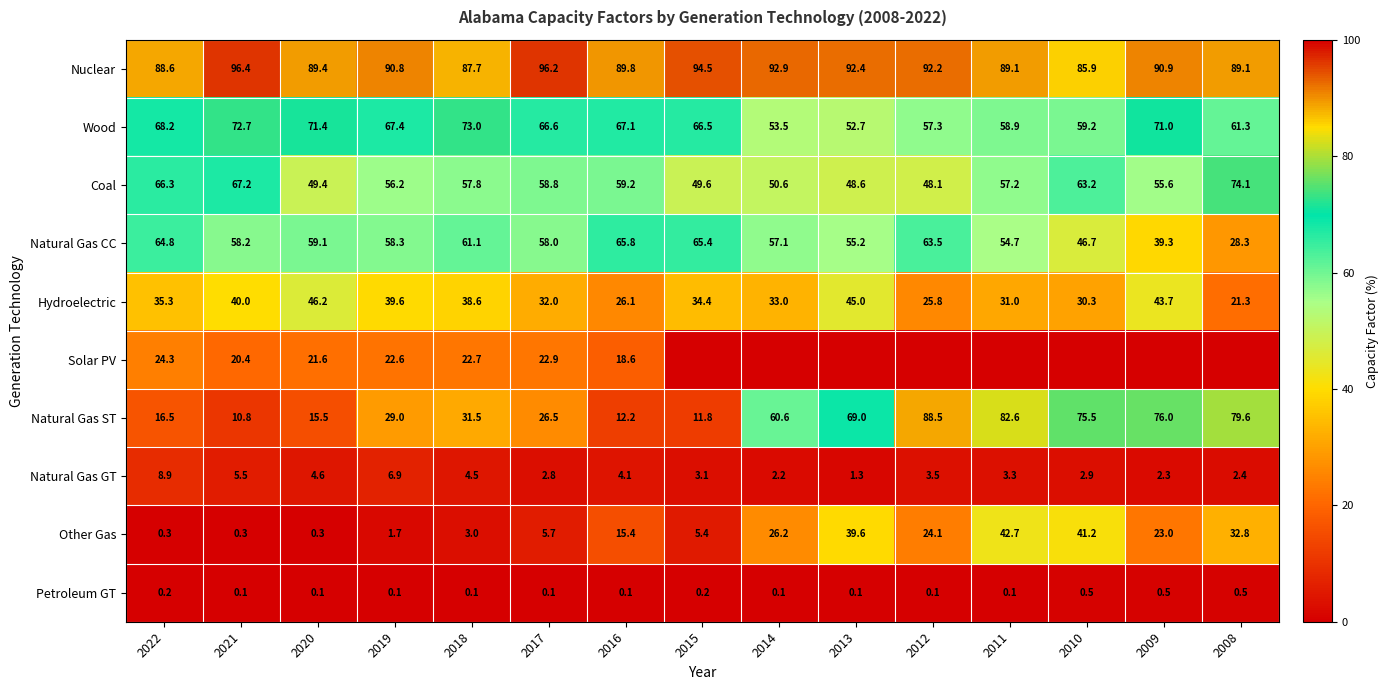

At which label is Natural Gas CC closest to 47?

2010